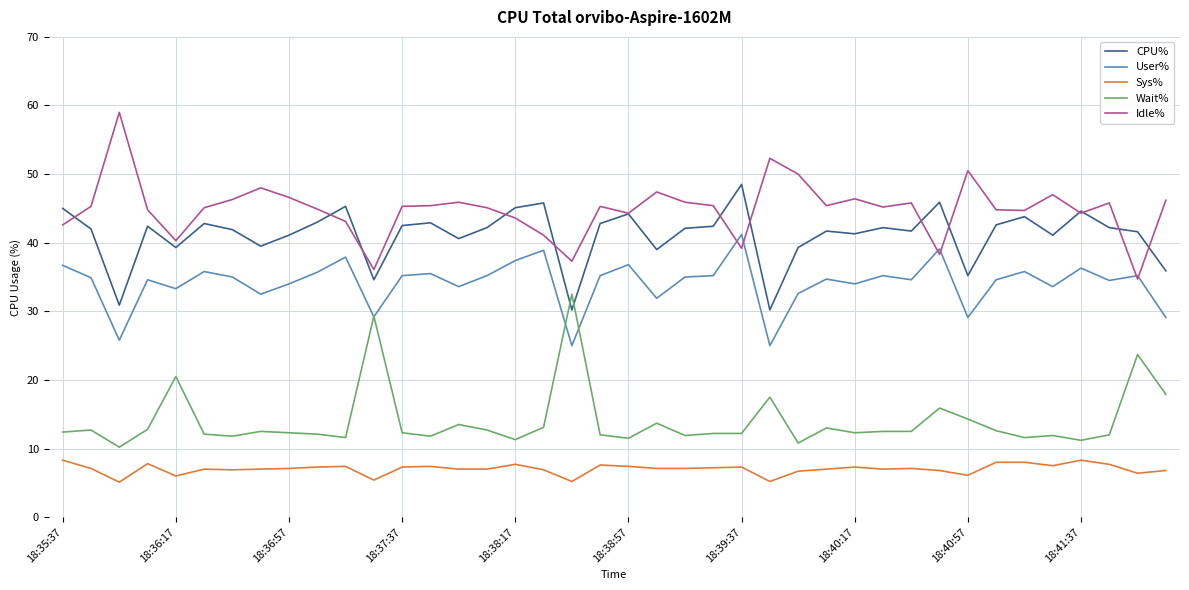

List the series in order of their peak value, highest first.

Idle%, CPU%, User%, Wait%, Sys%